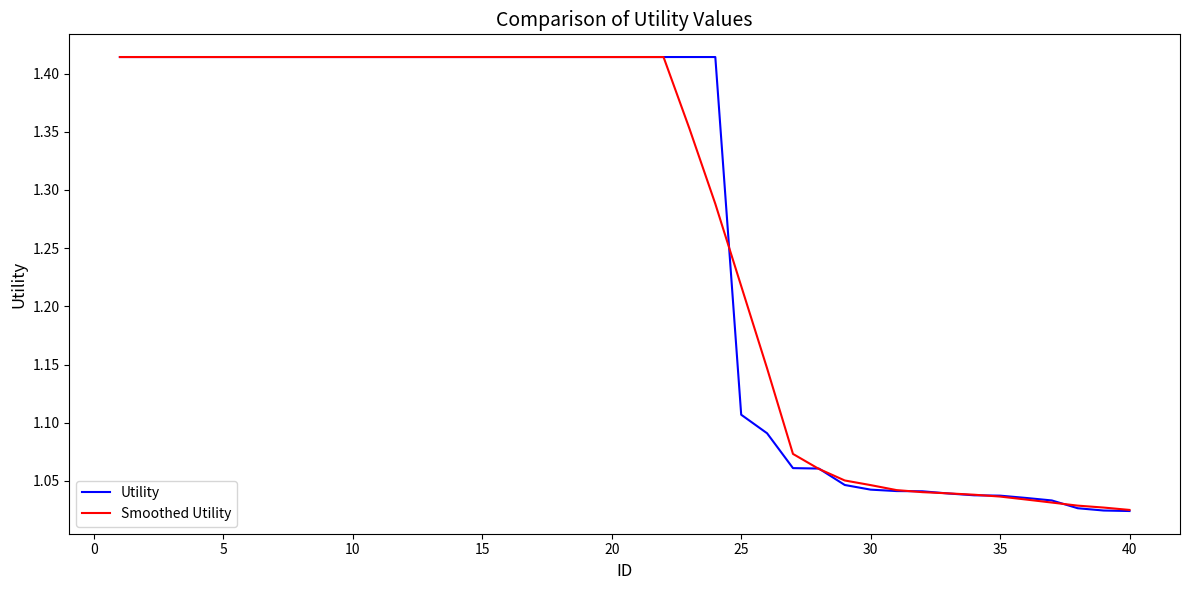

How many lines are shown in the chart?

2